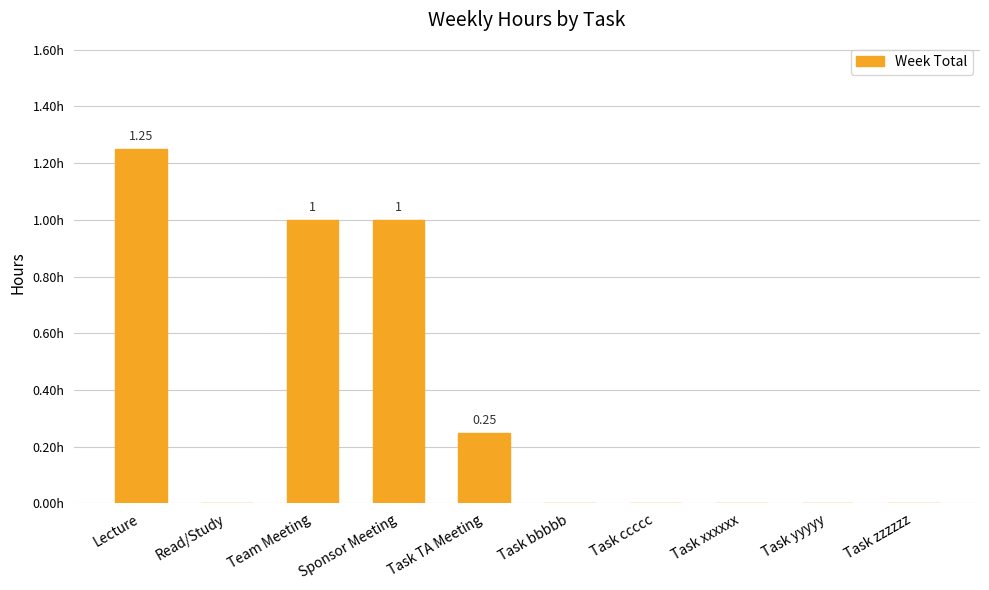

Which category has the lowest value across all series?

Read/Study